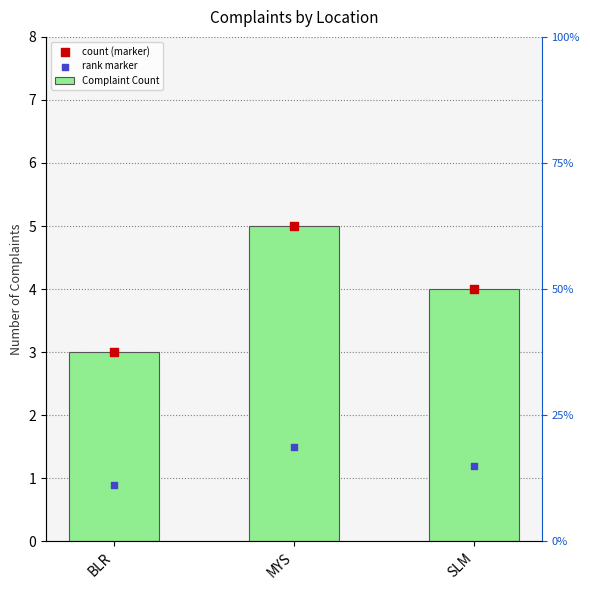

What are all the series names shown in the legend?

Complaint Count, count (marker), rank marker